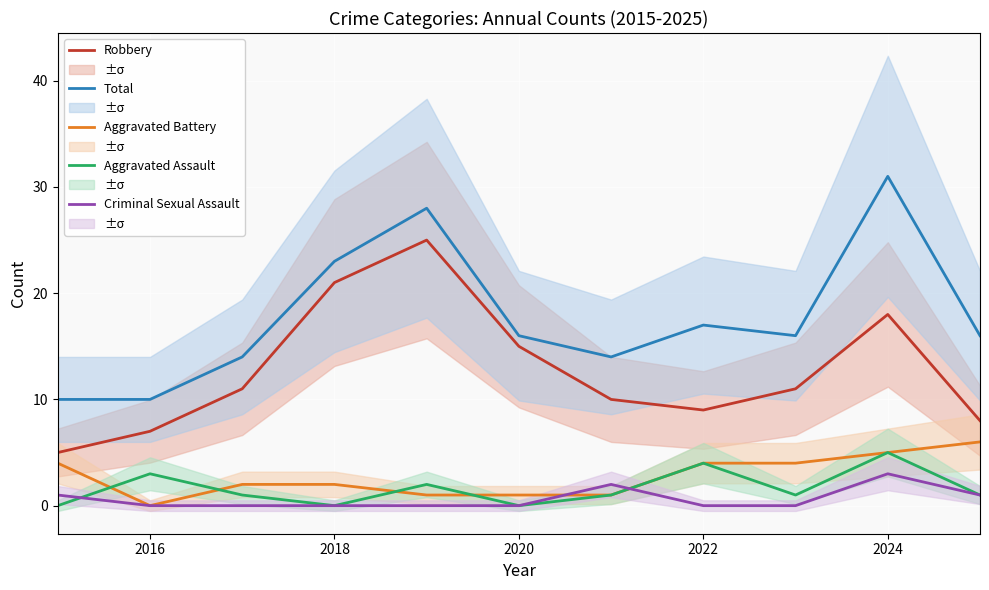

Does the chart display data point markers on the line(s)?

No